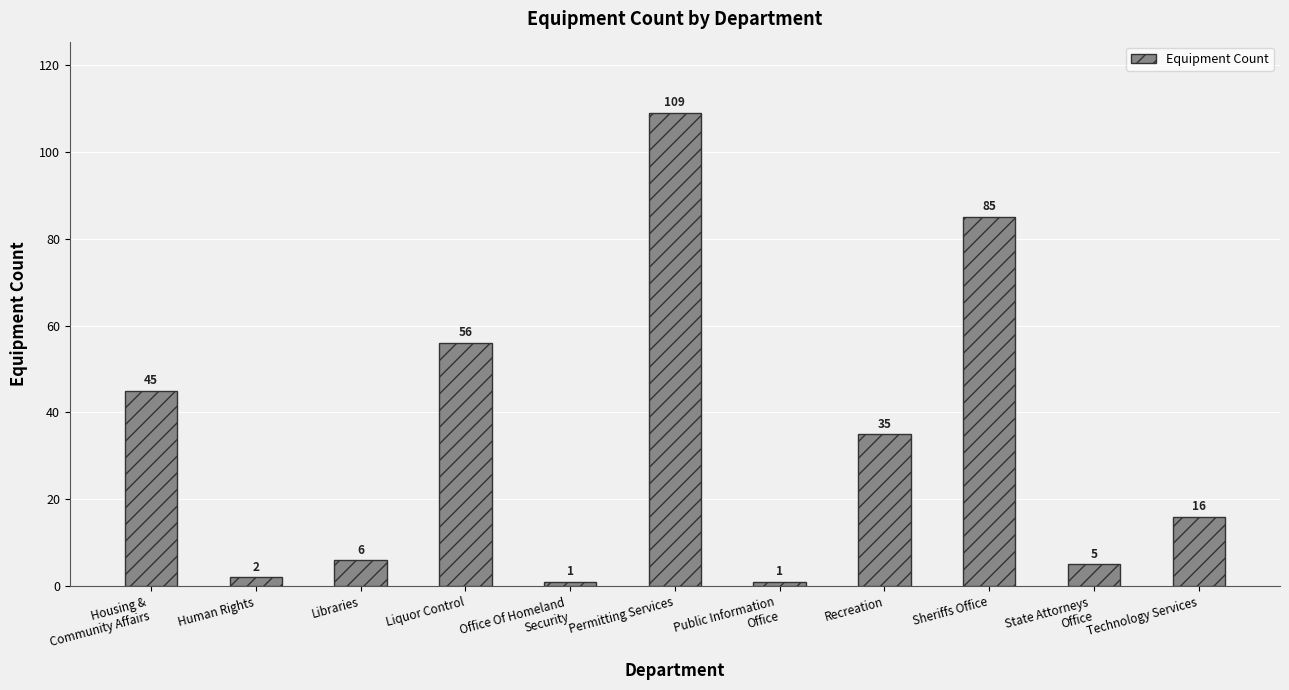

Between Sheriffs Office and Permitting Services, which is larger?

Permitting Services